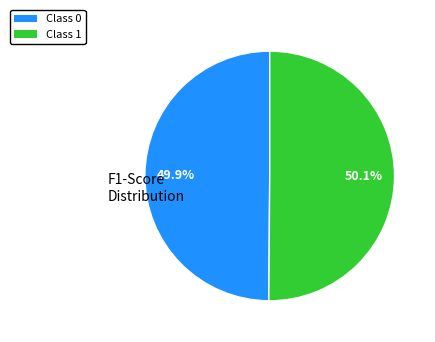

Does any single category account for the majority?

Yes